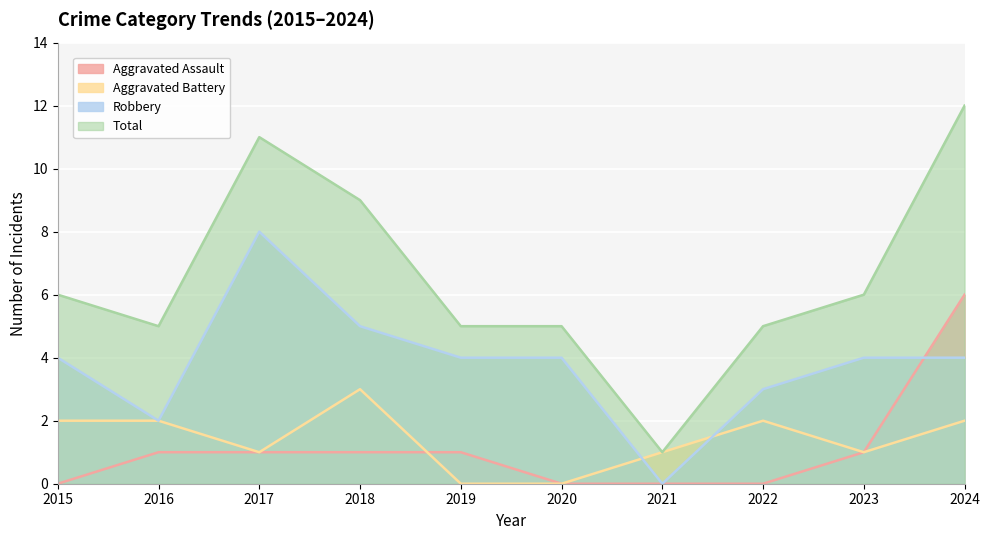

Does the chart display data point markers on the line(s)?

No